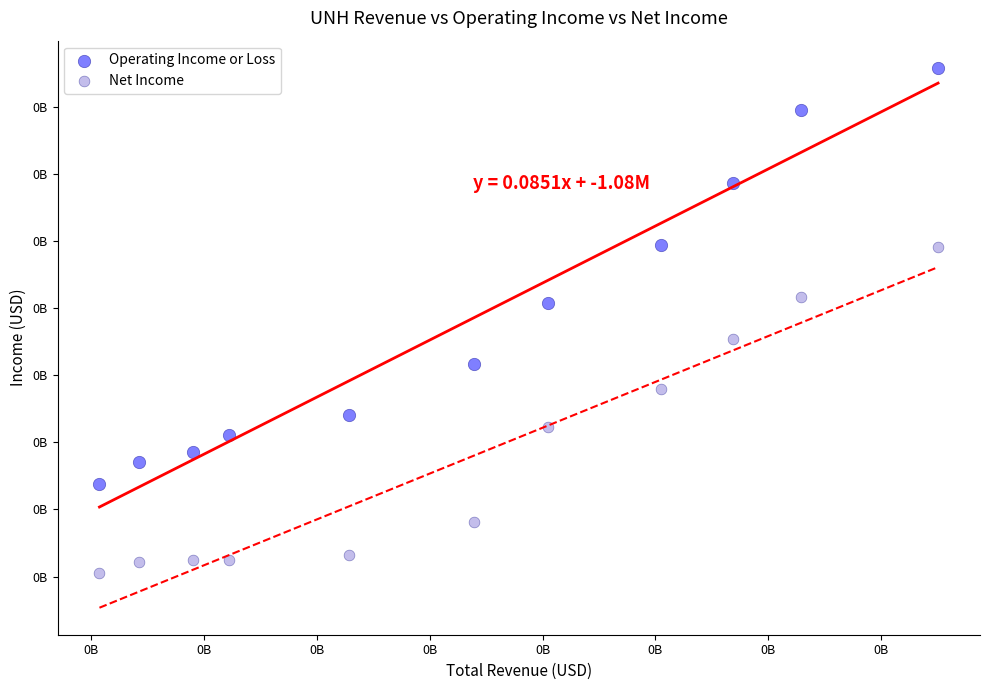

Which series reaches the minimum Y coordinate?

Net Income